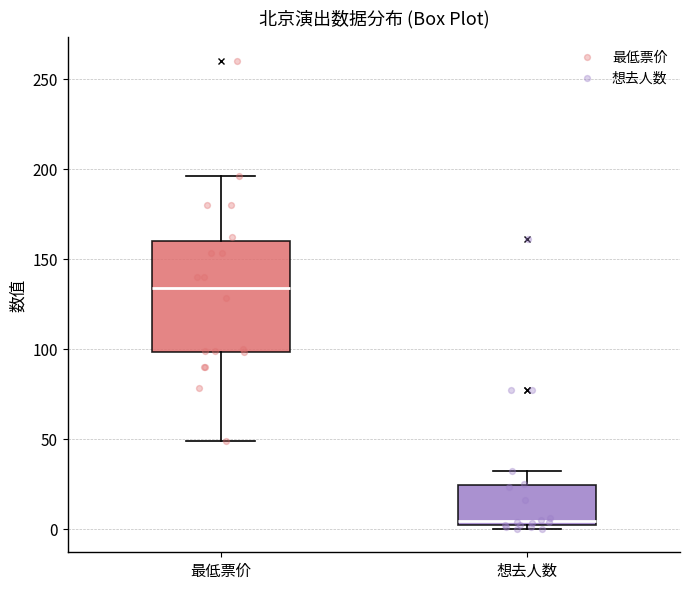

Comparing the boxes themselves (not the whiskers), which one is the tallest?

最低票价